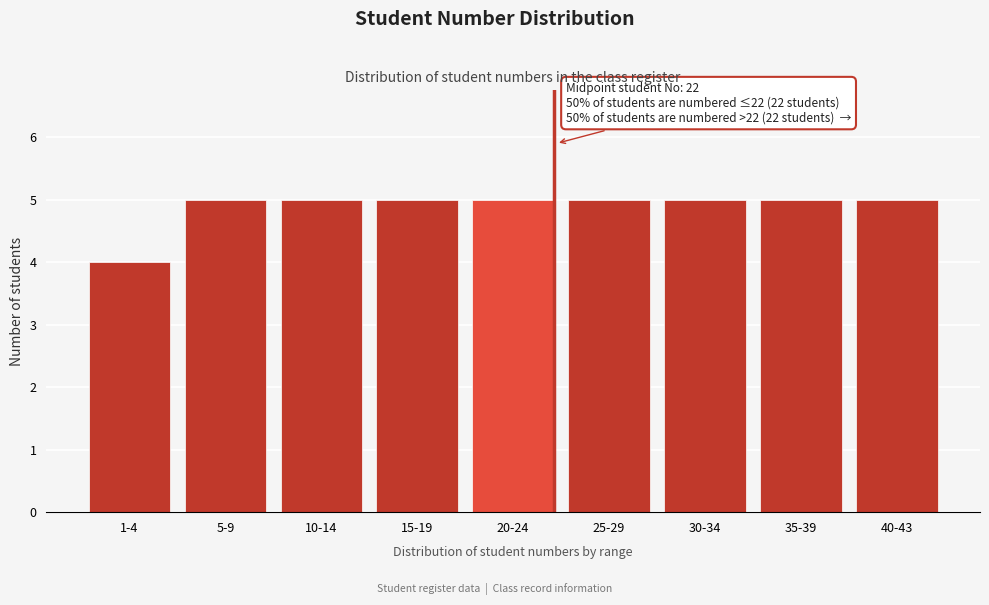

Reading left to right, transcribe all the data shown in this chart.

1-4=4	5-9=5	10-14=5	15-19=5	20-24=5	25-29=5	30-34=5	35-39=5	40-43=5